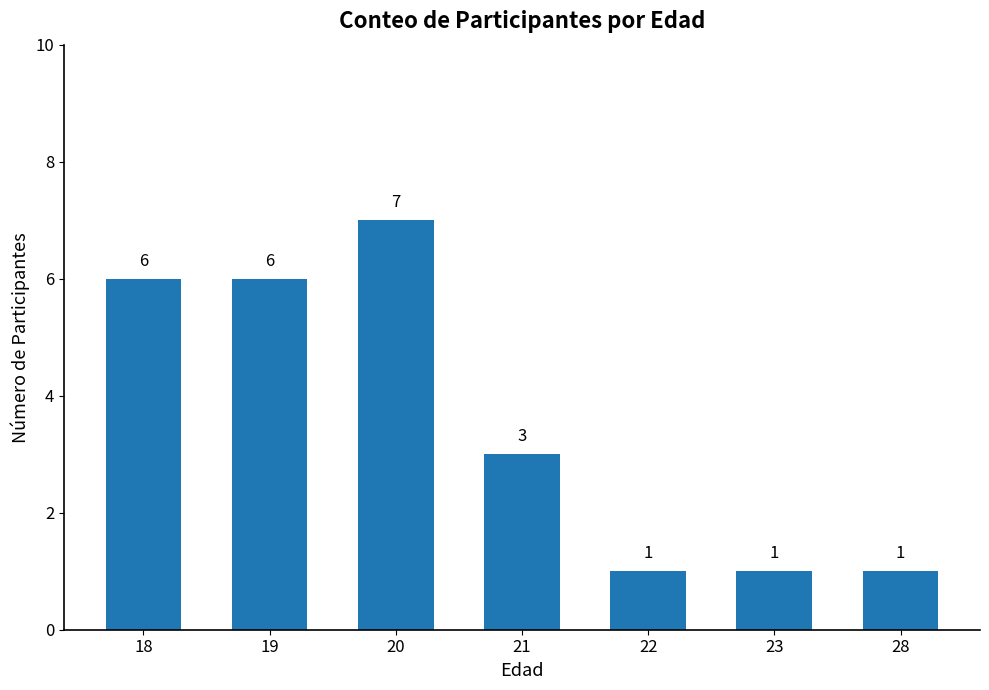

What is the ratio of the value at 19 to the value at 28?

6.0